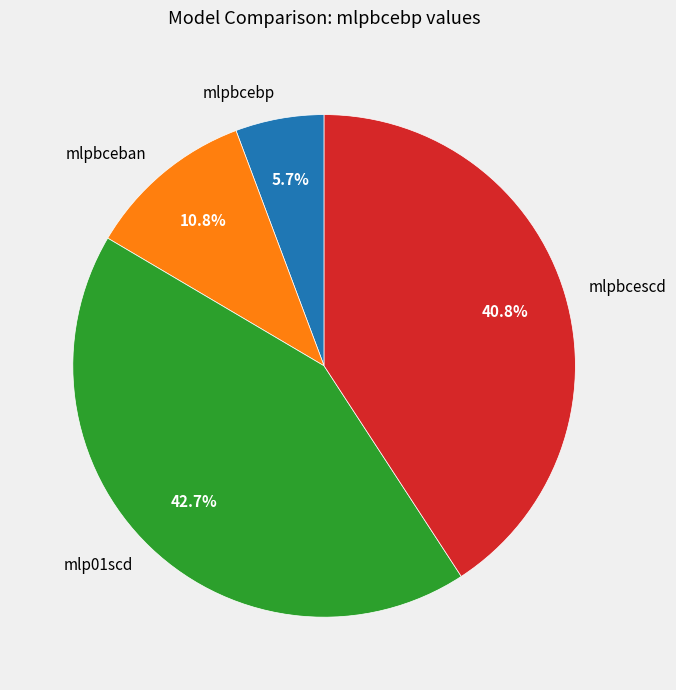

Rank the categories by value from highest to lowest.

mlp01scd, mlpbcescd, mlpbceban, mlpbcebp